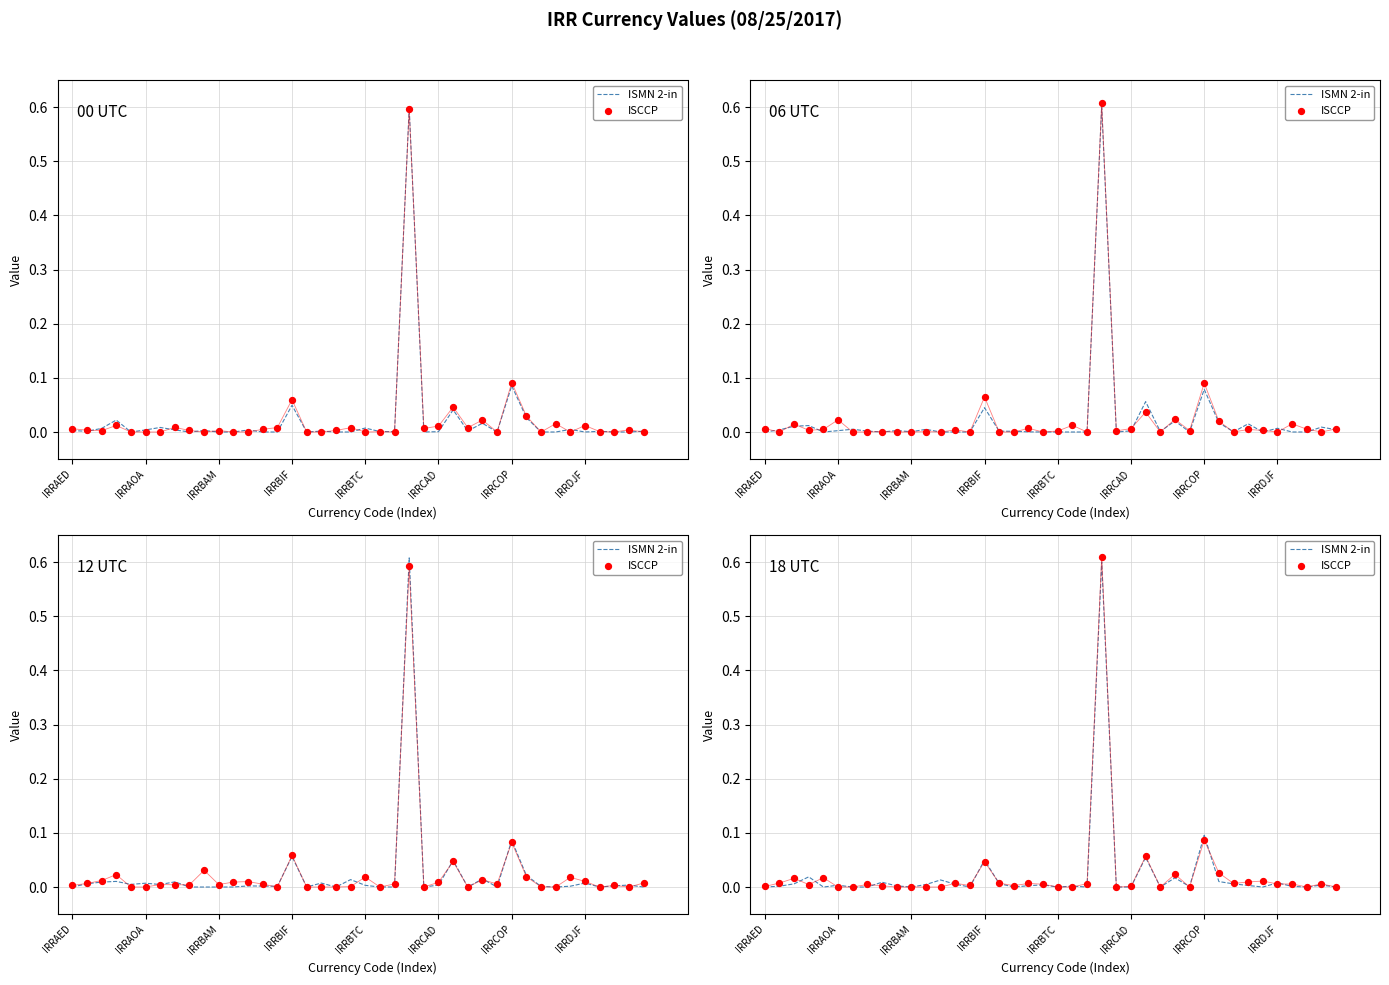

Which series has the largest total across all categories?

ISCCP